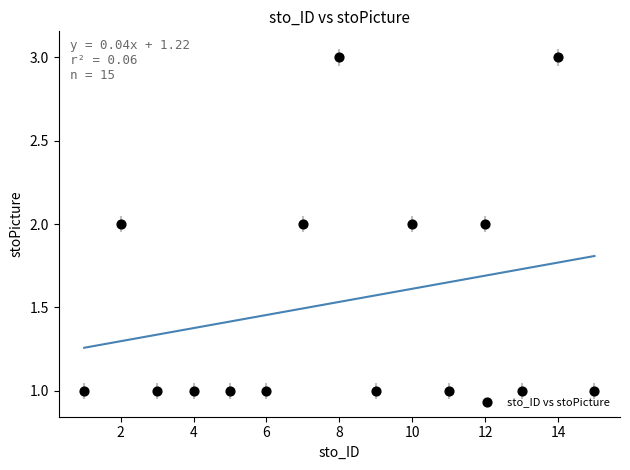

What is the range of X values (max minus min)?

14